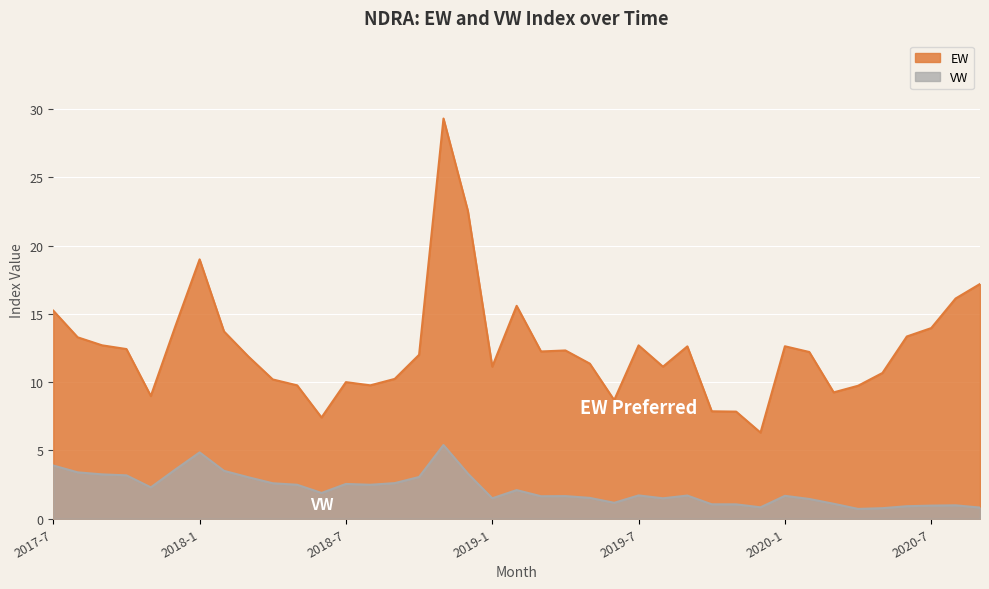

True or false: EW has a value of 12.0 at 2018-10.

True